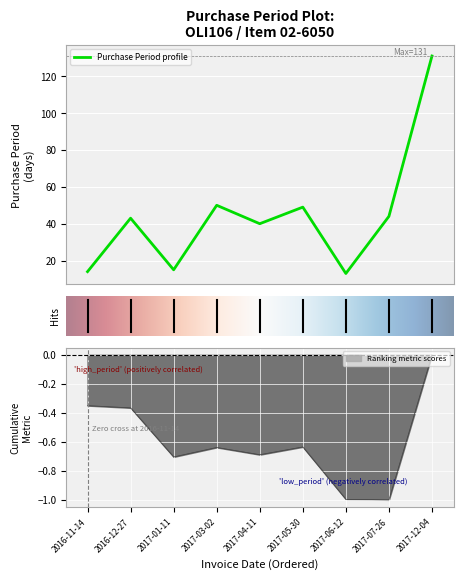

Reading left to right, list all the values displayed in this chart.

2016-11-14=14	2016-12-27=43	2017-01-11=15	2017-03-02=50	2017-04-11=40	2017-05-30=49	2017-06-12=13	2017-07-26=44	2017-12-04=131